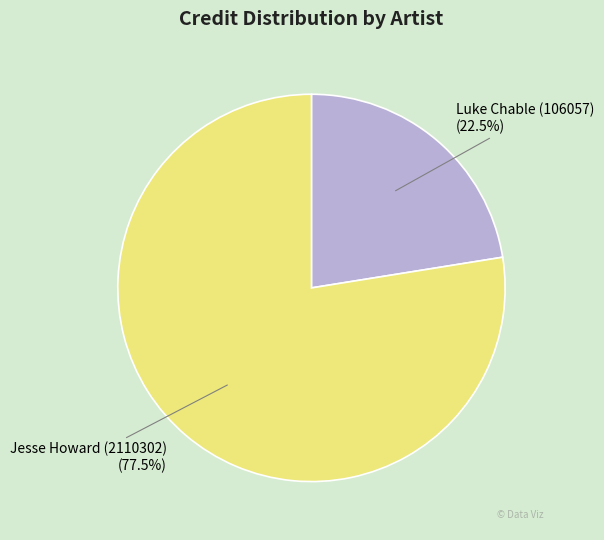

Which slice is the largest?

Jesse Howard (2110302)